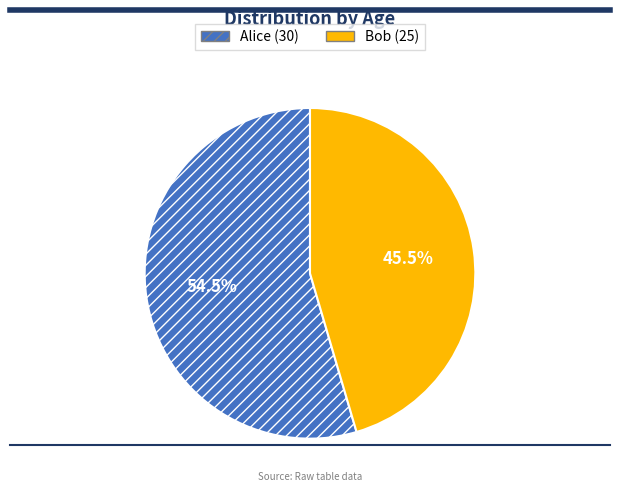

Which slice is the largest?

Alice